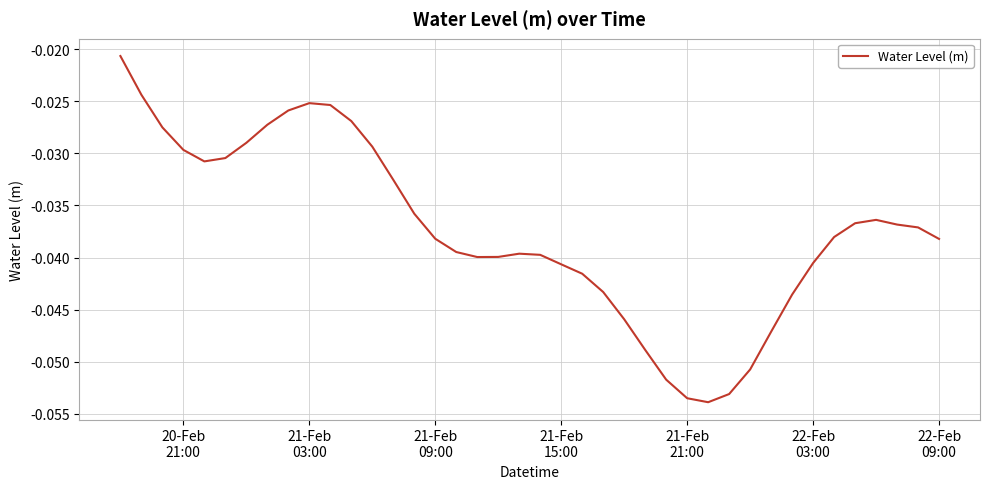

Is this an area chart (filled region under the line)?

No